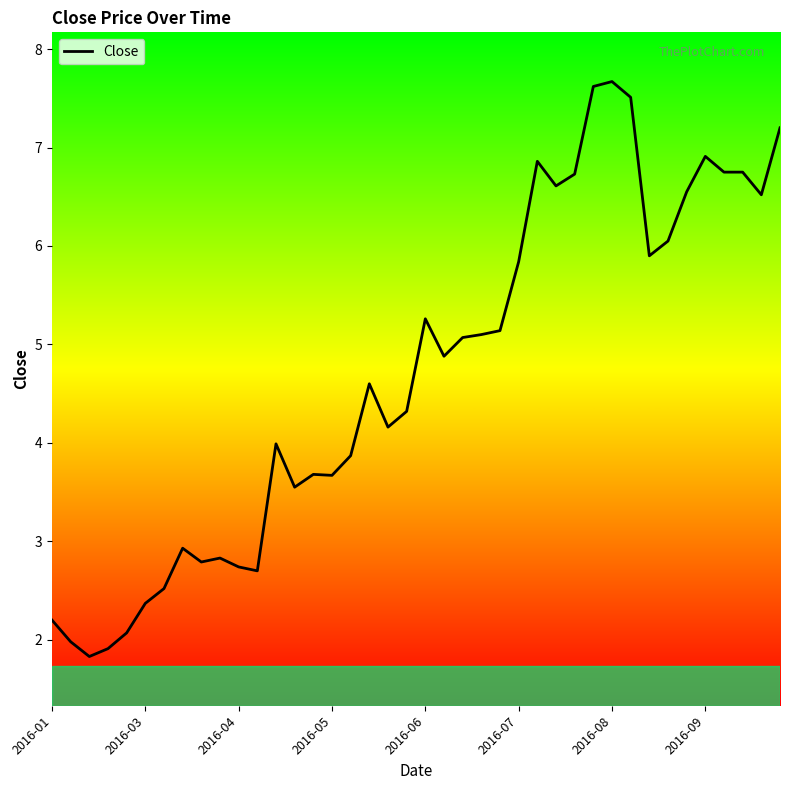

What is the maximum value shown in the chart?

7.7